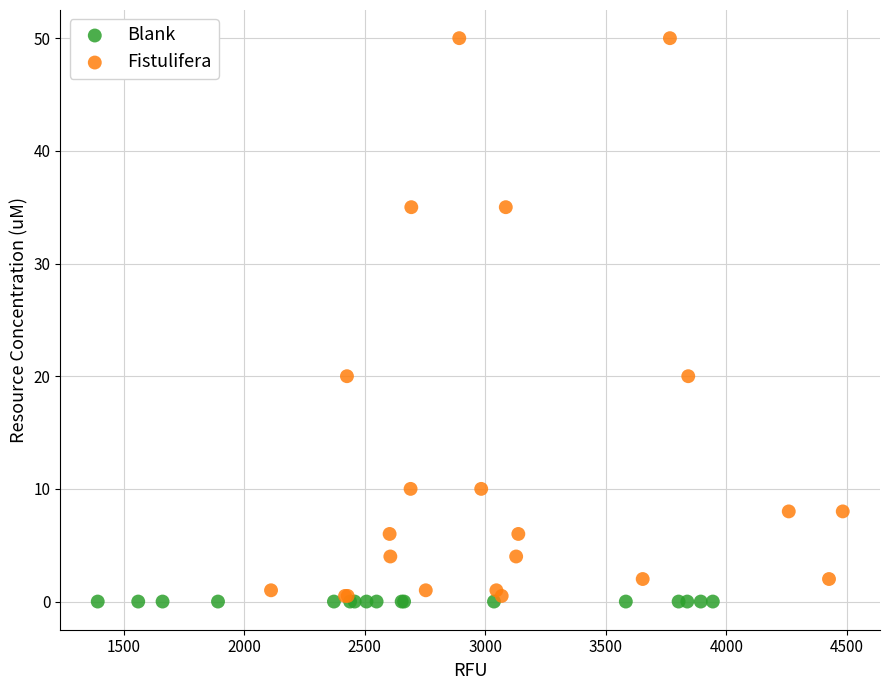

Which series contains the highest Y value?

Fistulifera